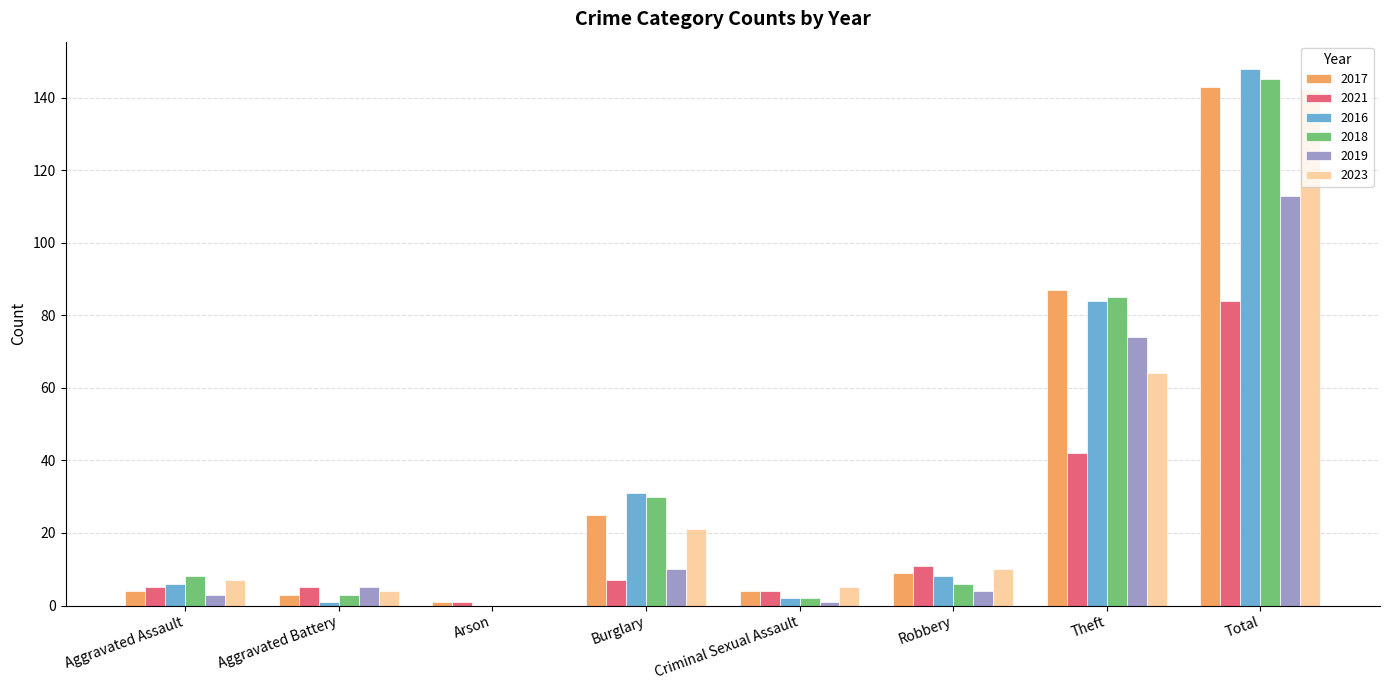

How many categories are shown in the chart?

8